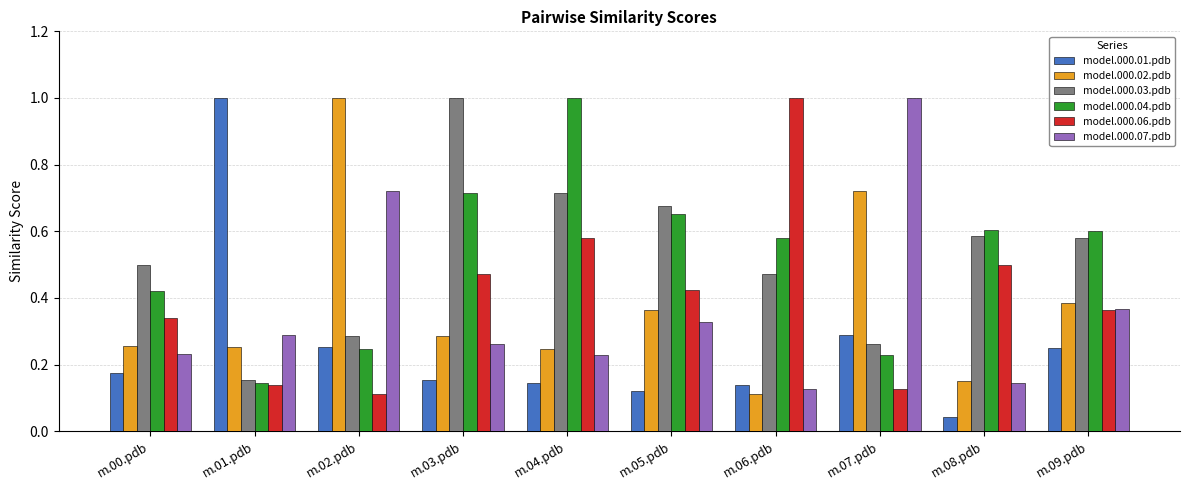

Is the value of model.000.03.pdb at m.06.pdb greater than the value of model.000.04.pdb at m.07.pdb?

Yes